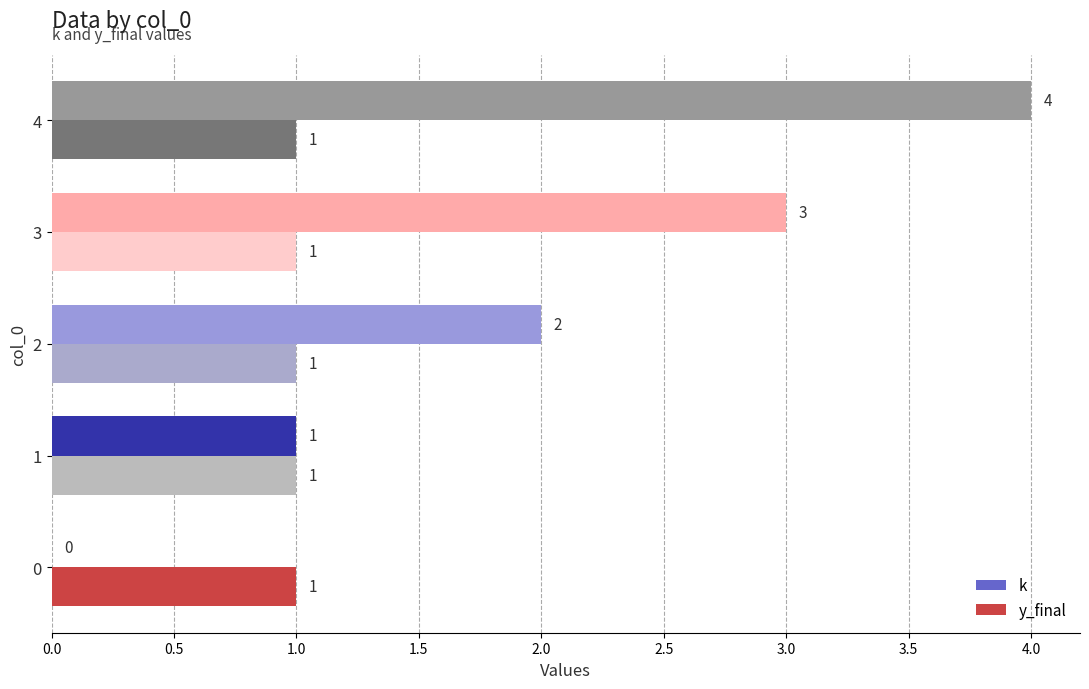

Where is k nearest to the value 2?

2